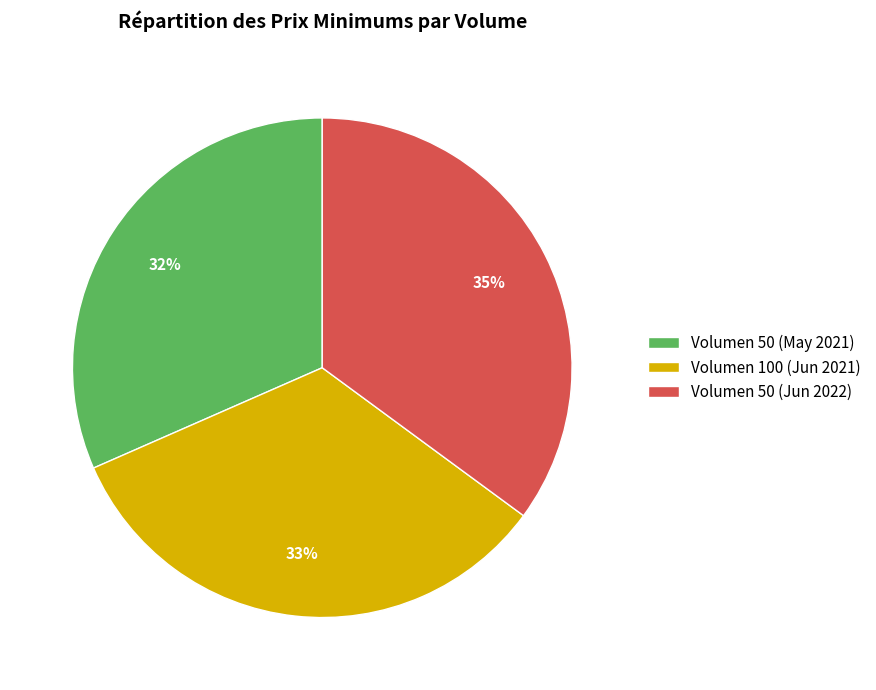

How many slices are in this pie chart?

3